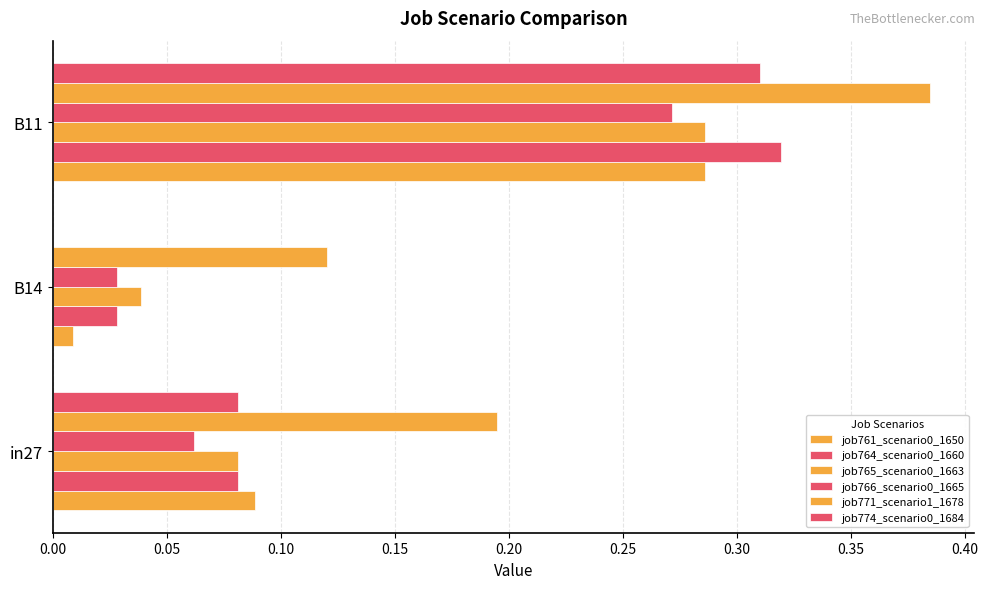

Reading right to left, transcribe all the data shown in this chart.

job761_scenario0_1650: 0.3	0.0	0.1
job764_scenario0_1660: 0.3	0.0	0.1
job765_scenario0_1663: 0.3	0.0	0.1
job766_scenario0_1665: 0.3	0.0	0.1
job771_scenario1_1678: 0.4	0.1	0.2
job774_scenario0_1684: 0.3	0.0	0.1